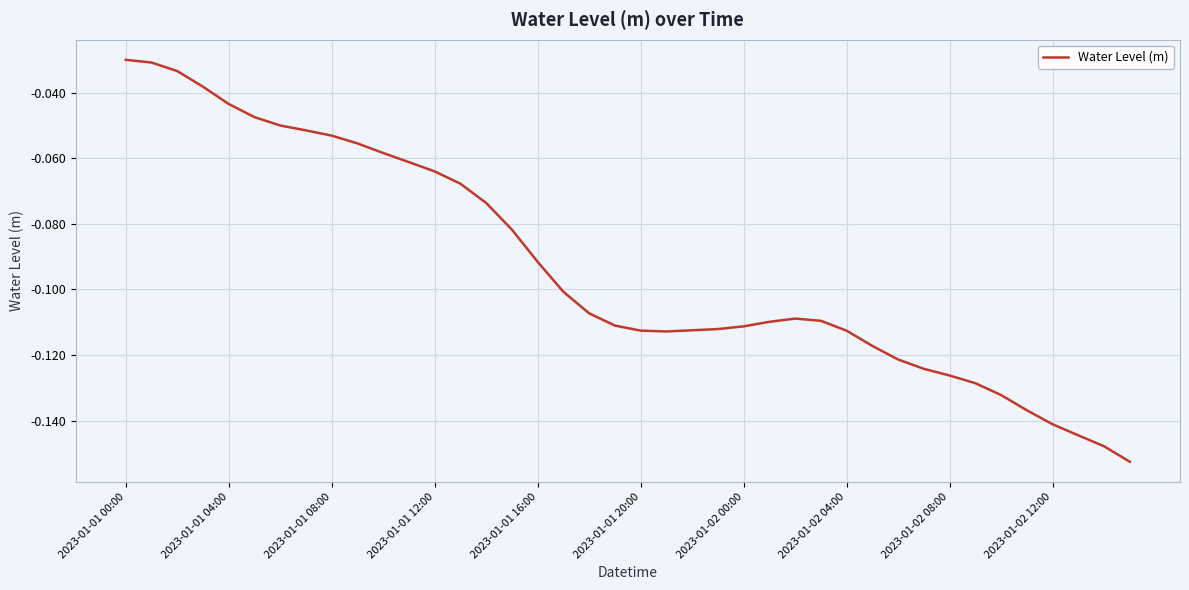

Does the chart display data point markers on the line(s)?

No